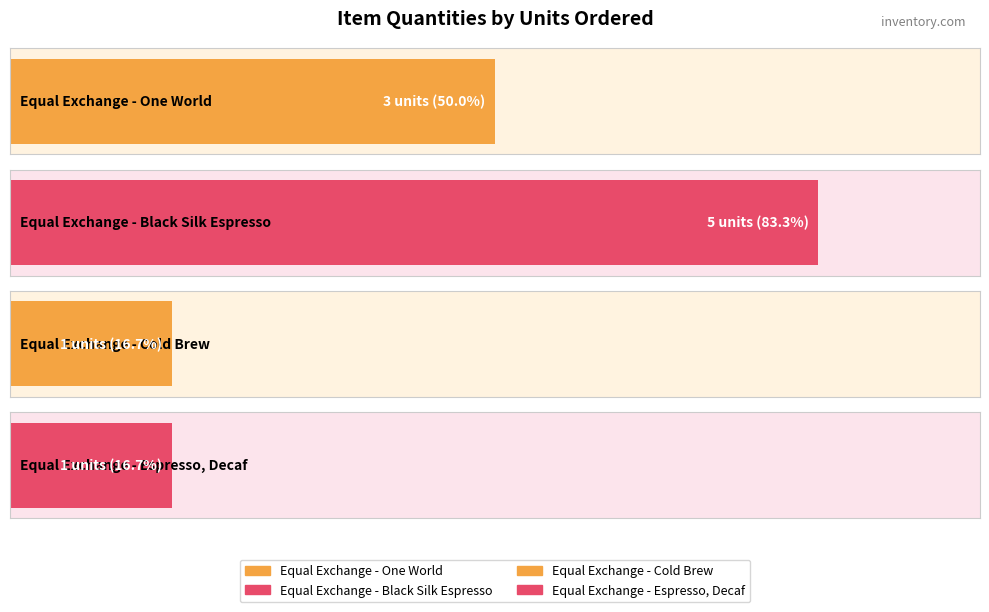

Count the values in the range 1 to 5.

4